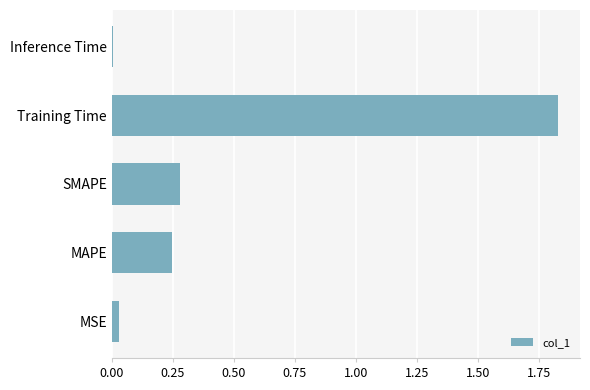

What is the sum of all values?

2.4